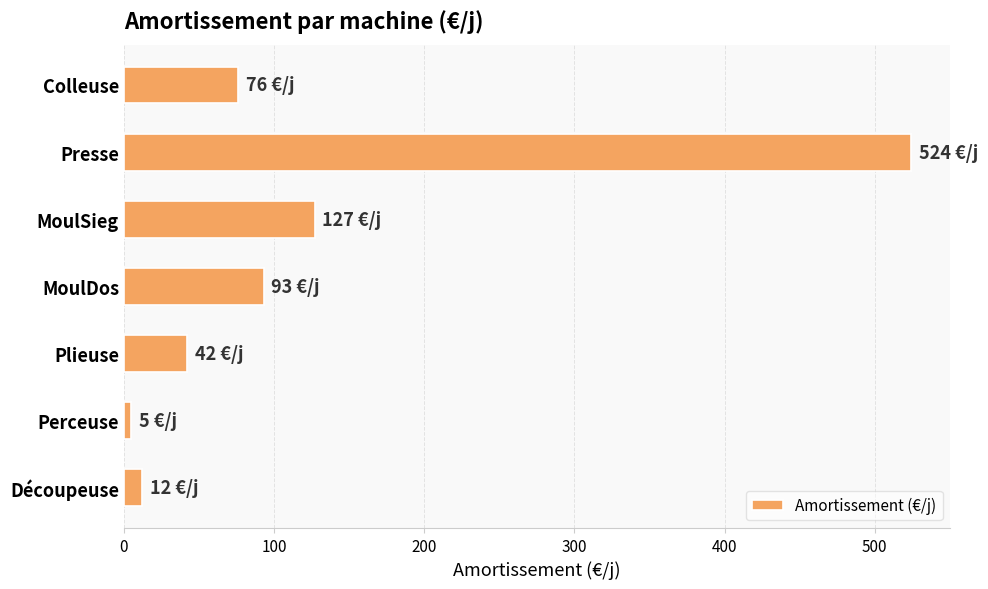

How many series are shown in this chart?

1